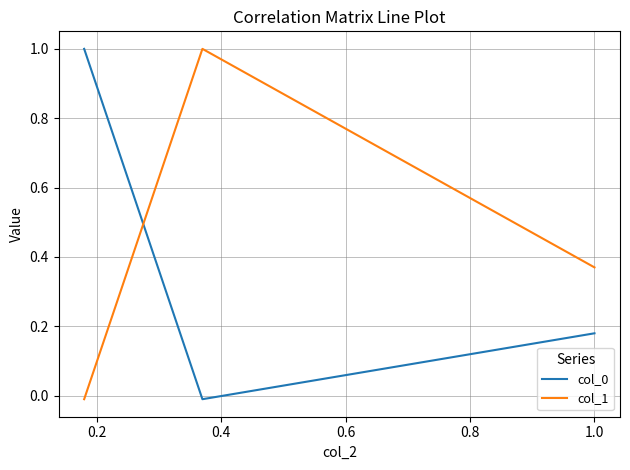

At how many categories does at least one series exceed 0?

3